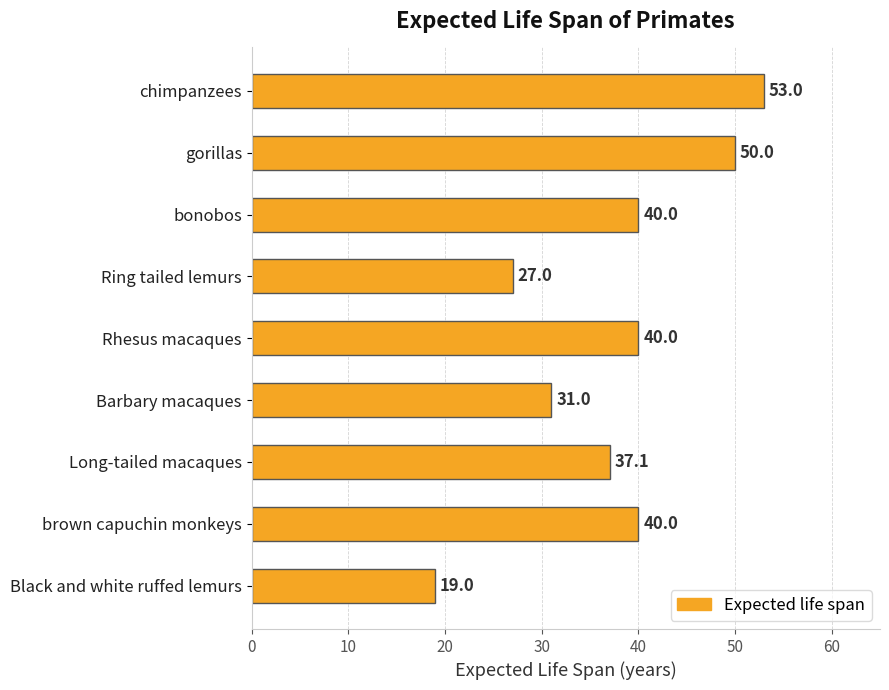

What is the difference between the second highest and minimum values?

31.0